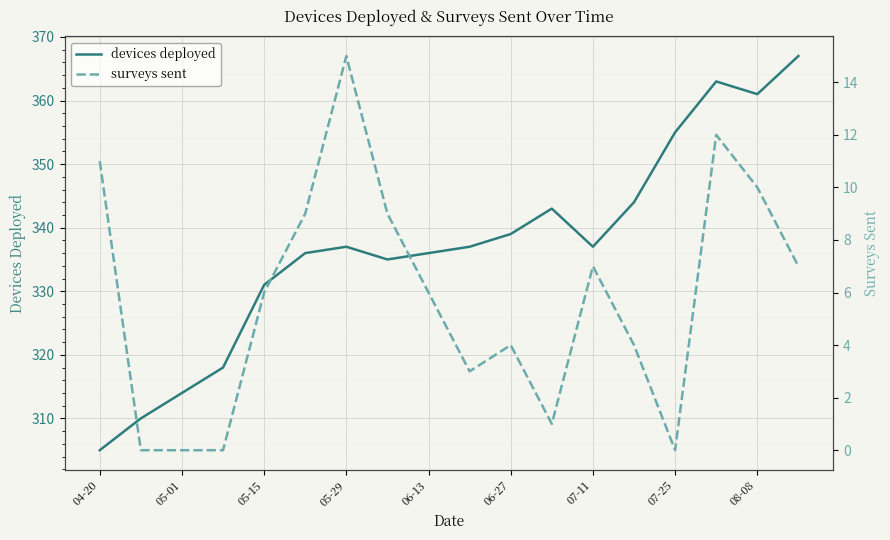

The value of devices deployed at 07-25 is 472. True or false?

False